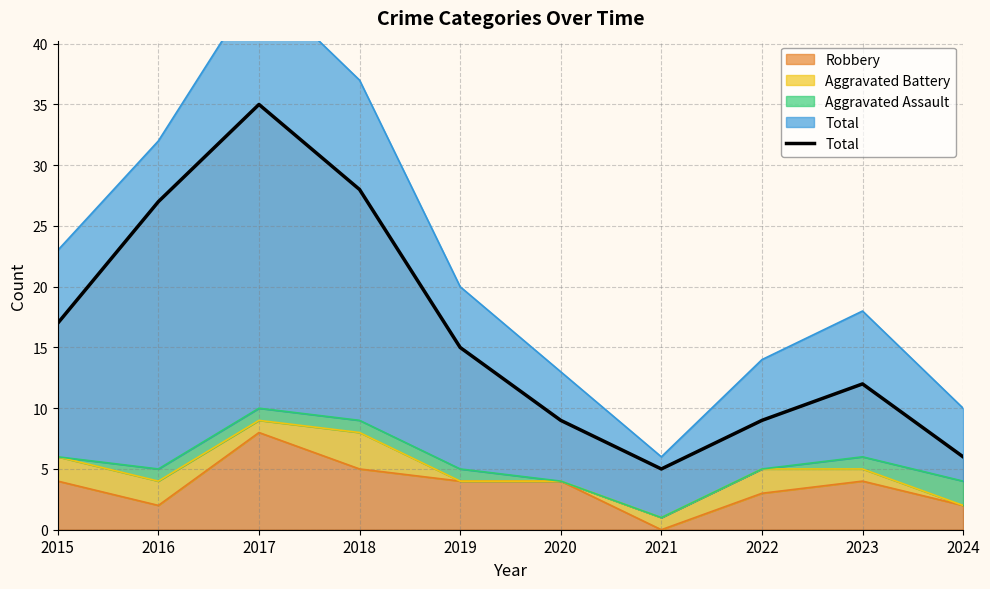

What is the smallest value displayed?

5